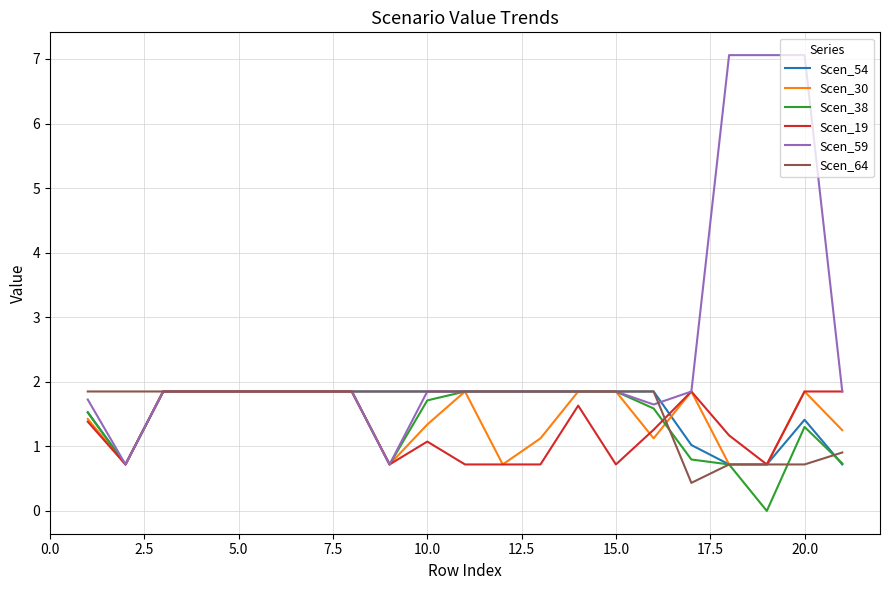

Which series has the largest total across all categories?

Scen_59